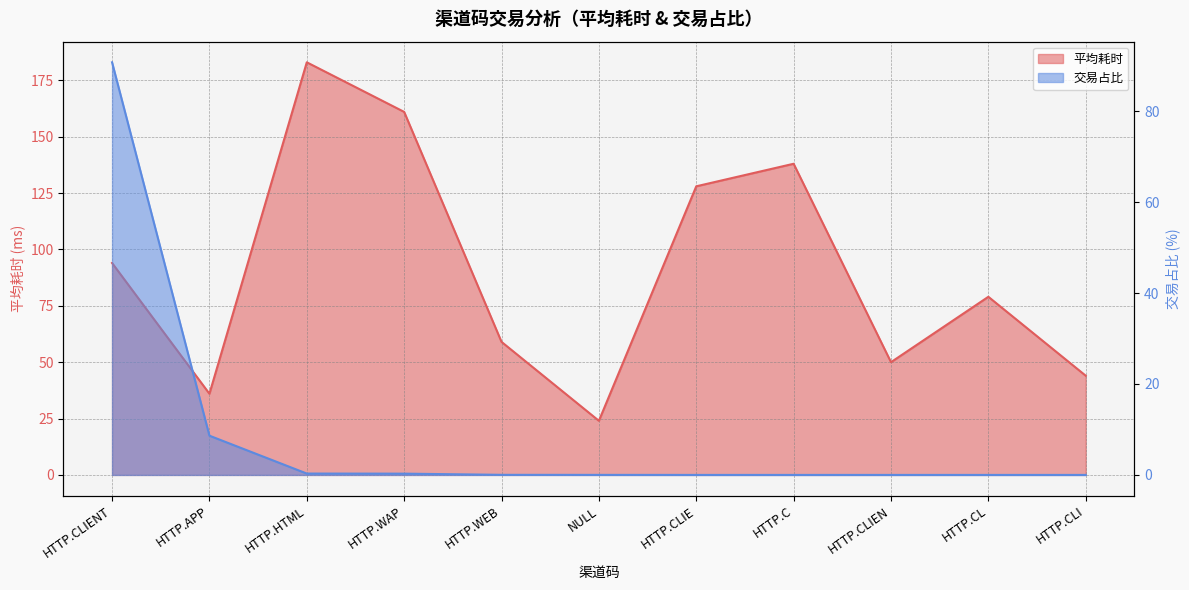

Which has a higher value, HTTP.CL or HTTP.CLI?

HTTP.CL